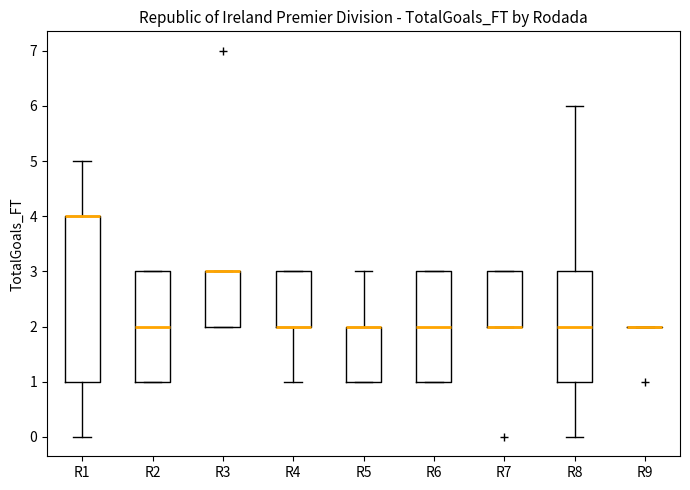

Which box is the tallest, from its lower edge to its upper edge?

R1